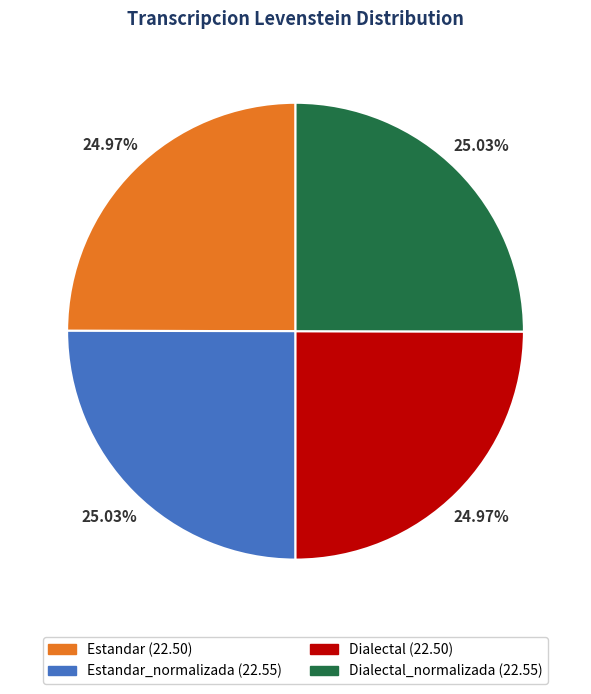

Is there a majority slice in this chart?

No